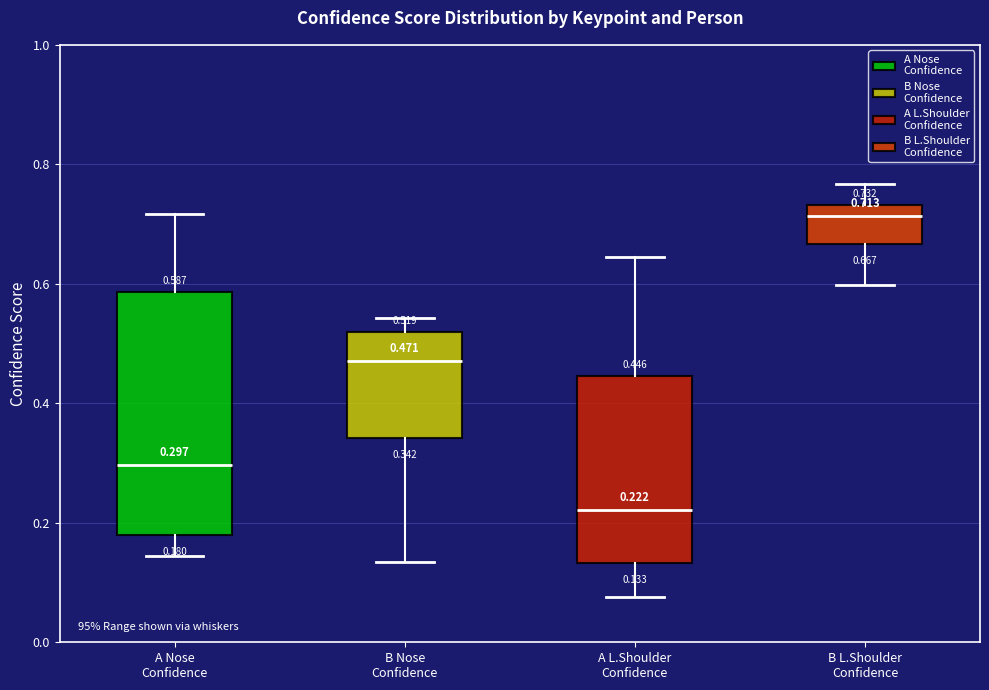

Which box is the tallest, from its lower edge to its upper edge?

A Nose Confidence